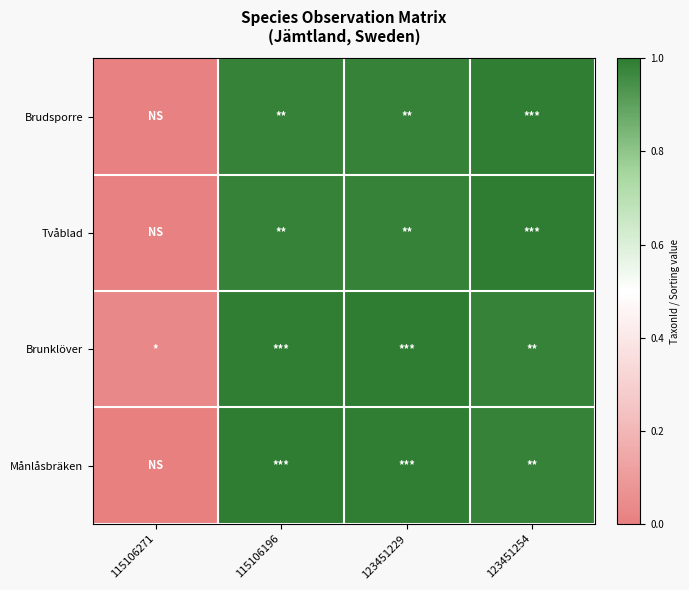

Which series has the widest spread of values?

Månlåsbräken